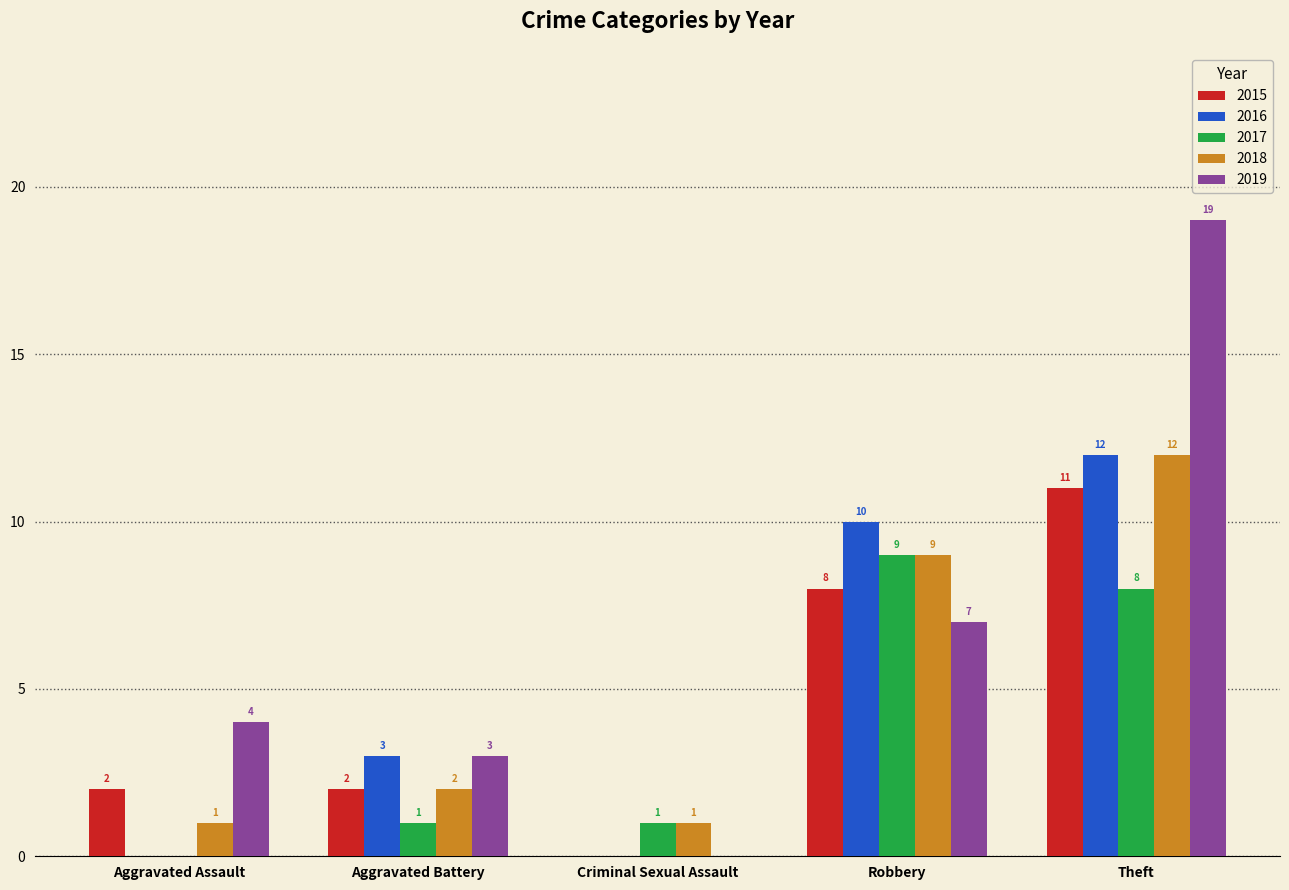

What is the sum of the 2019 values at Aggravated Assault and Robbery?

11